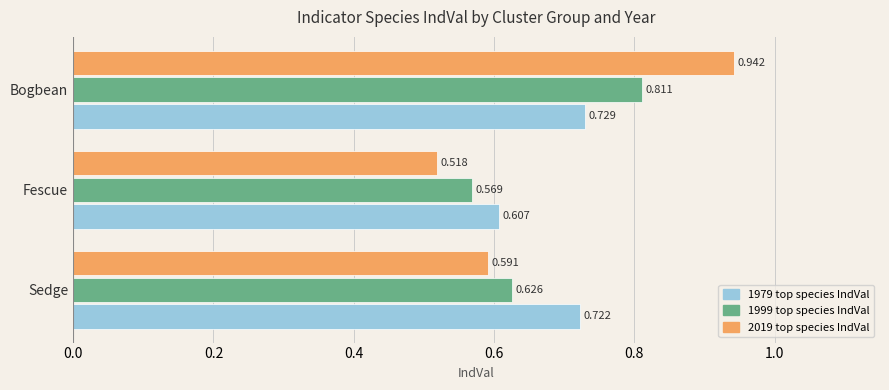

Which category has the highest value in the 1999 top species IndVal series?

Bogbean